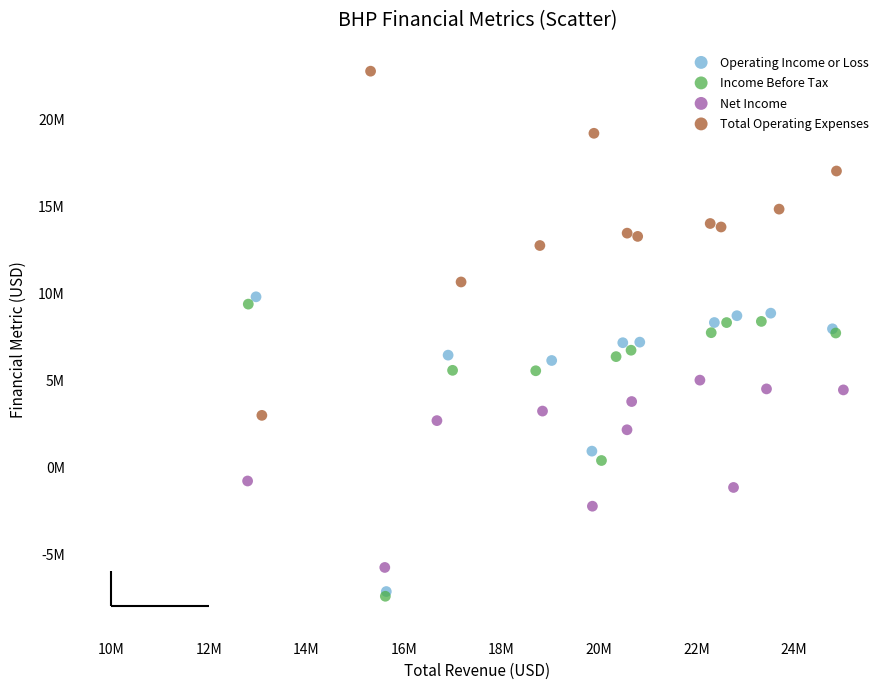

What are all the series names shown in the legend?

Operating Income or Loss, Income Before Tax, Net Income, Total Operating Expenses